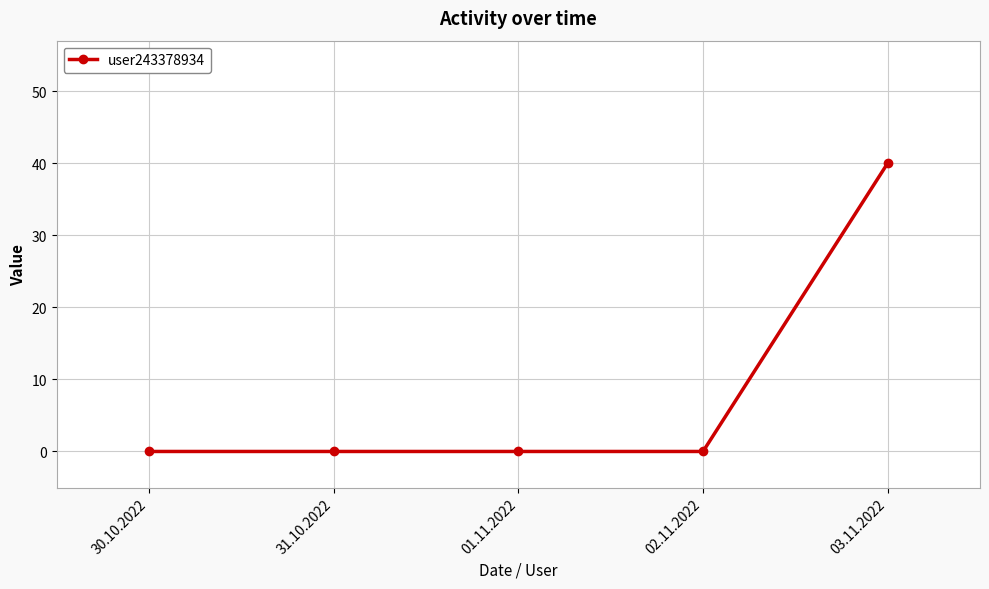

What is the label of the 1st point from the left?

30.10.2022